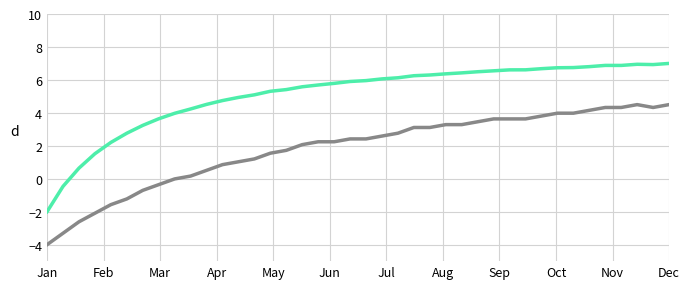

What is the smallest value displayed?

-4.0